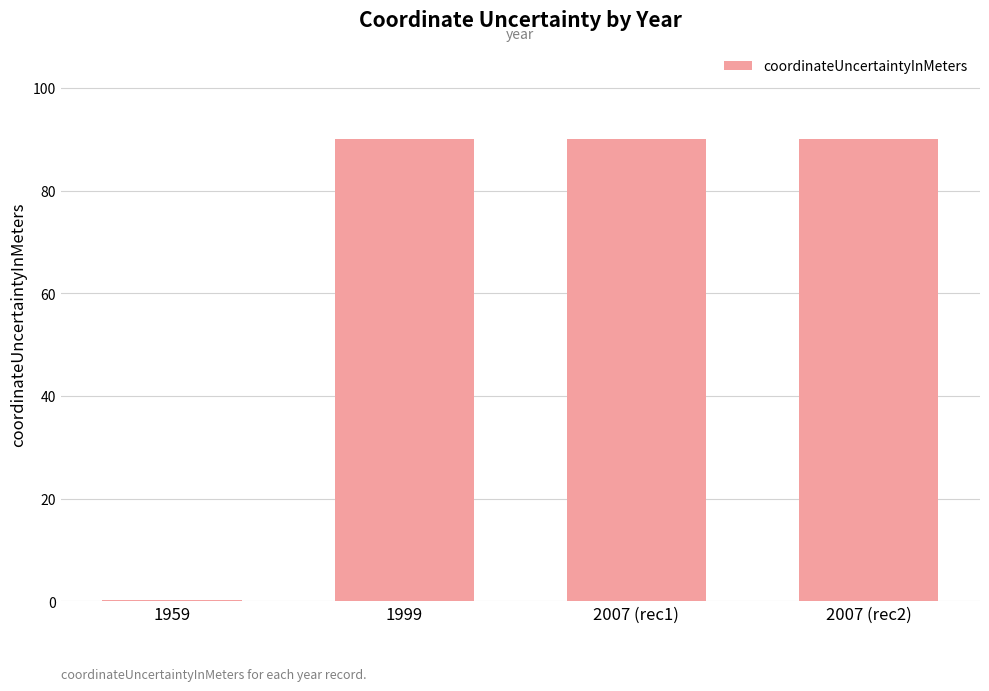

What is the ratio of the value at 1999 to the value at 2007 (rec2)?

1.0